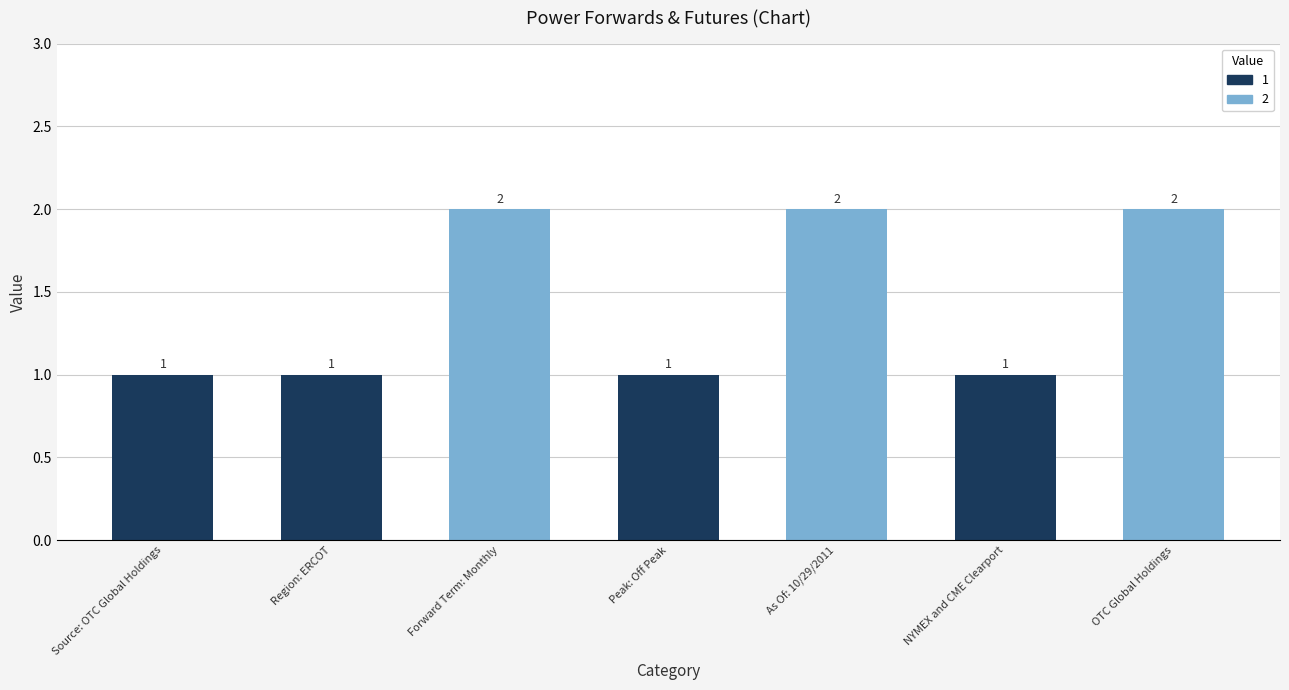

What is the difference between the values at Region: ERCOT and Forward Term: Monthly?

1